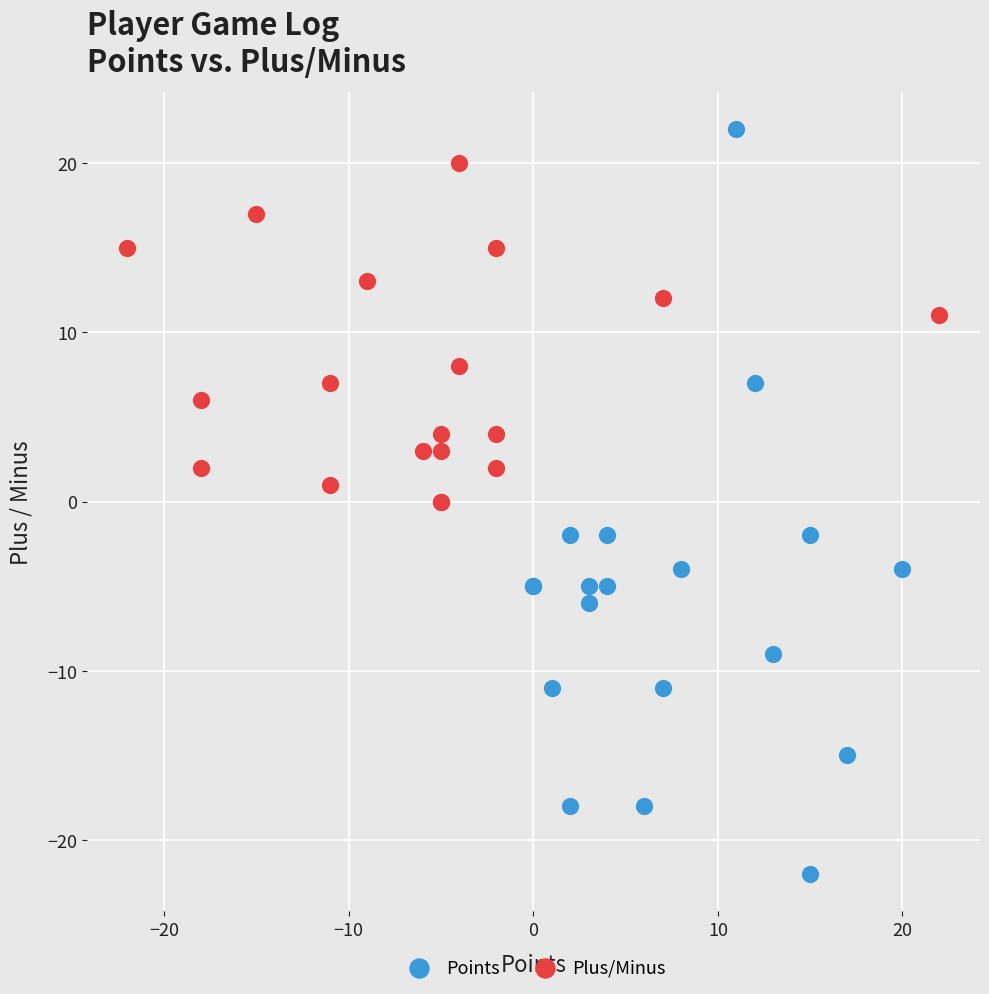

Which series has the widest spread of Y values?

Points